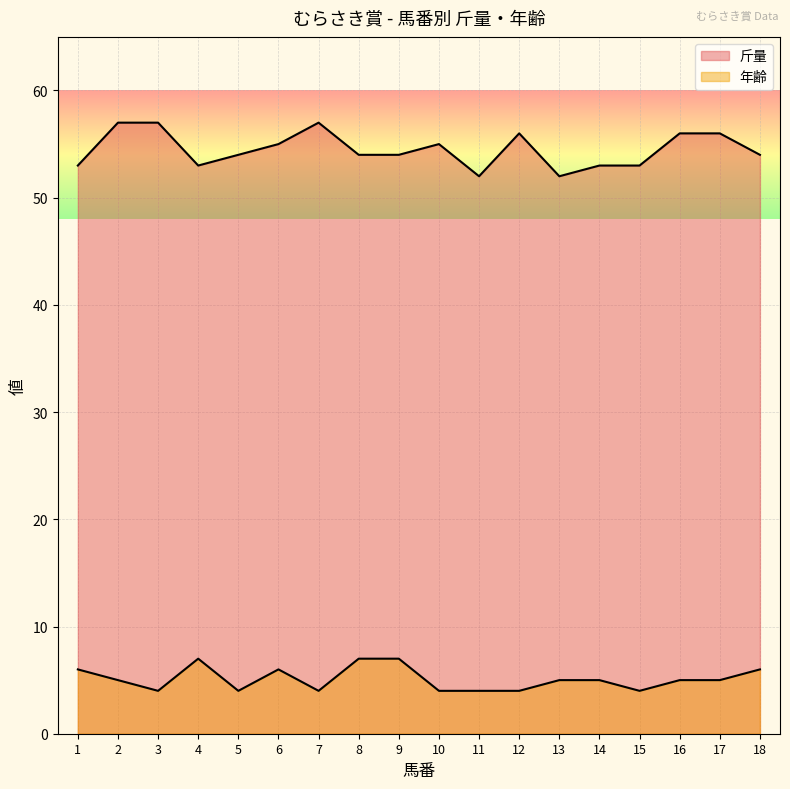

True or false: 年齢 and 斤量 cross at least once.

False